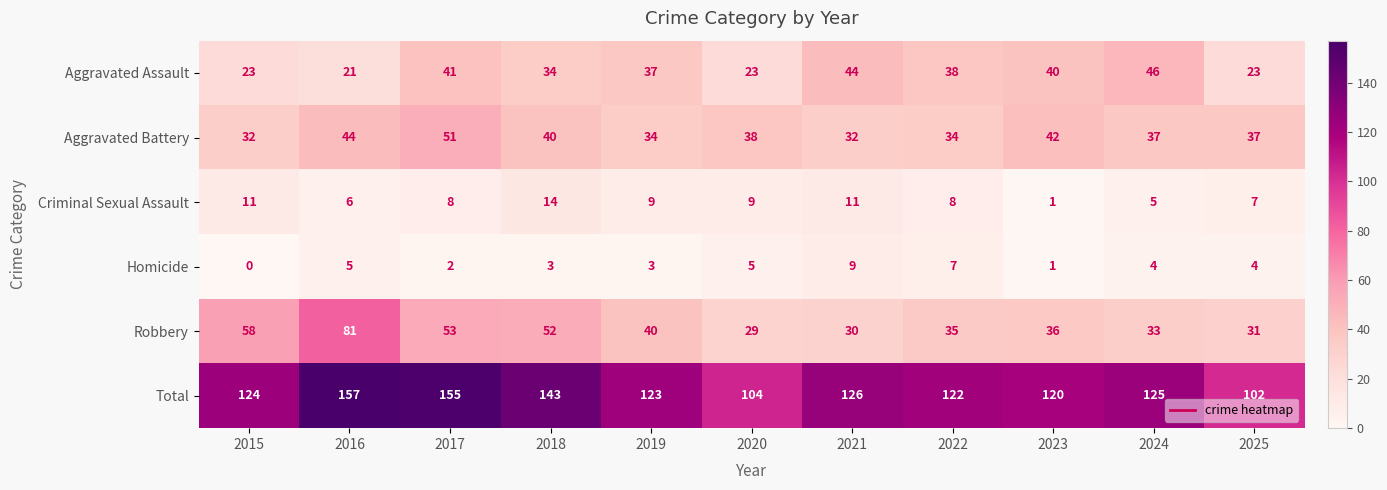

What is the total value across all series at 2023?

240